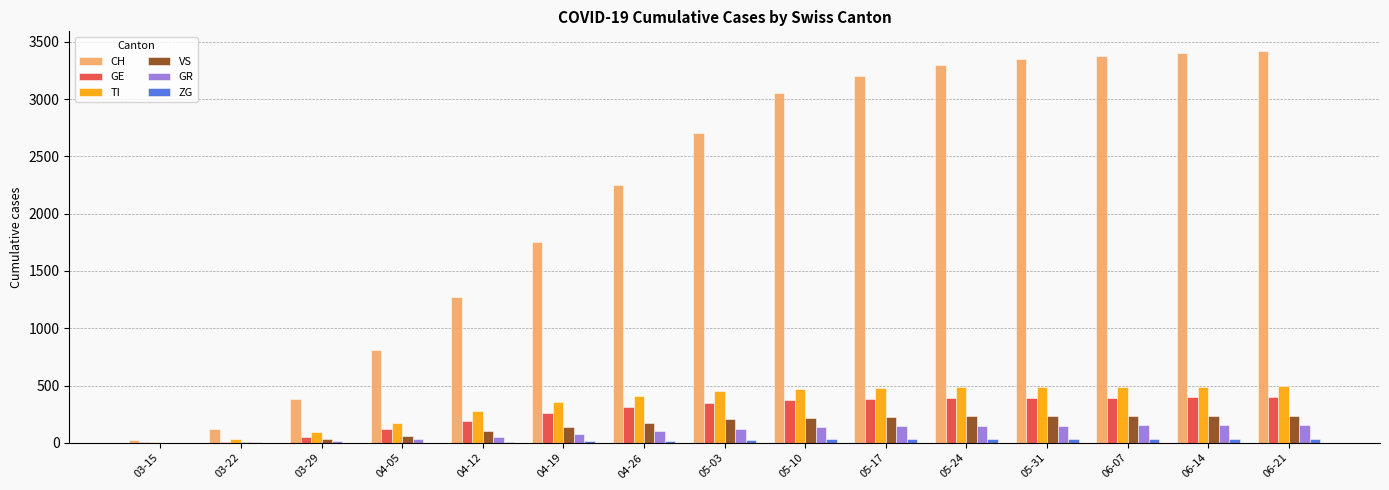

What is the sum of all GR values?

1458